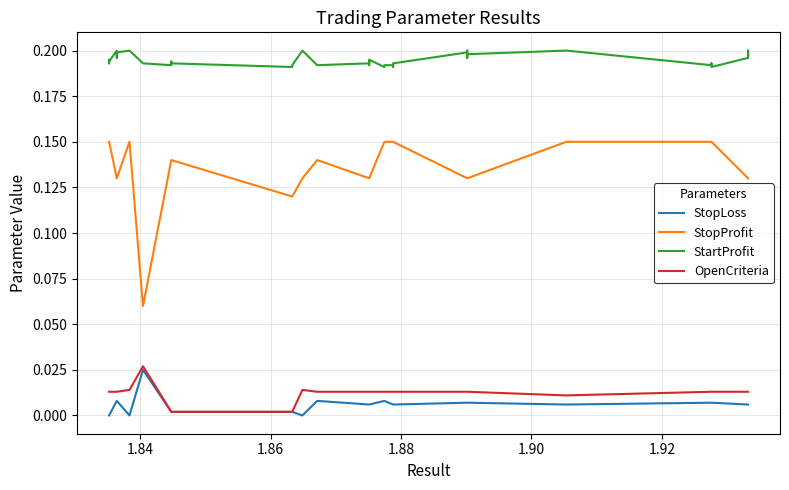

True or false: OpenCriteria and StopLoss cross at least once.

False